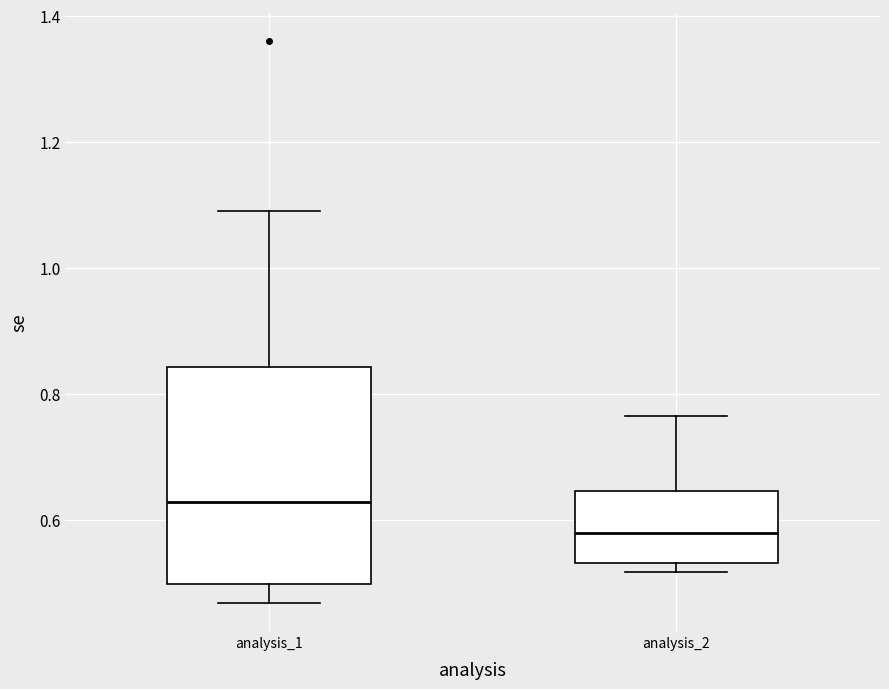

Where is the lower edge of the box for analysis_1 on the y-axis? The values are not printed on the chart, so give them approximately, as read against the axis.

0.50